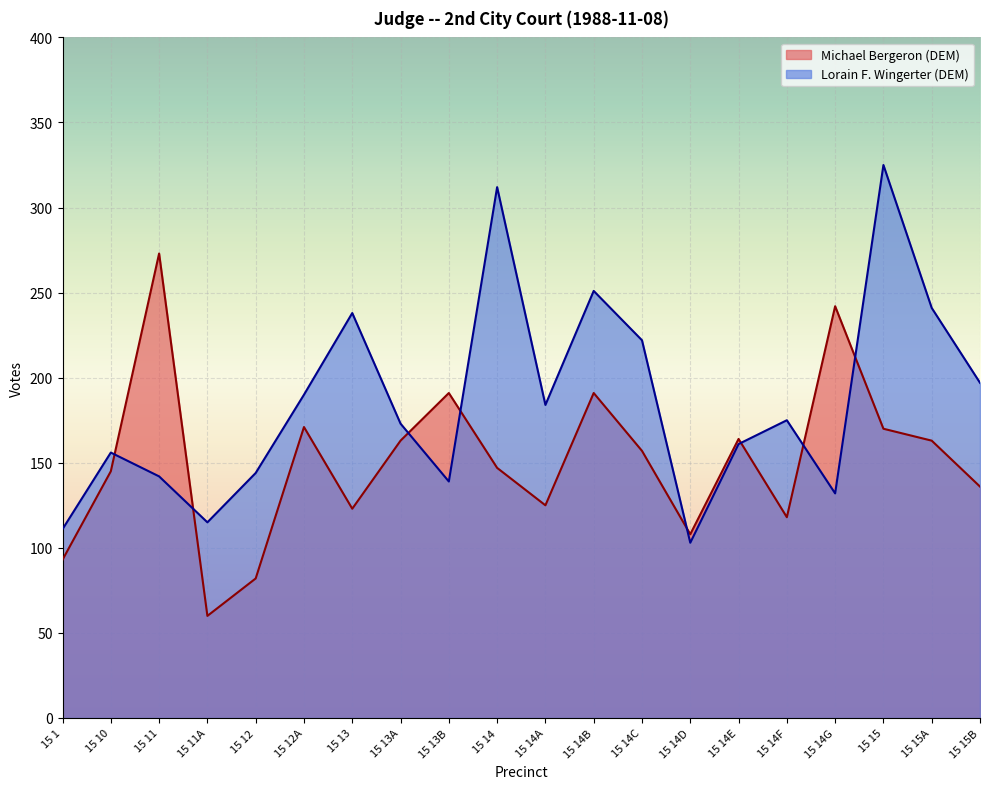

Where does the Lorain F. Wingerter (DEM) series first go above 175?

15 12A